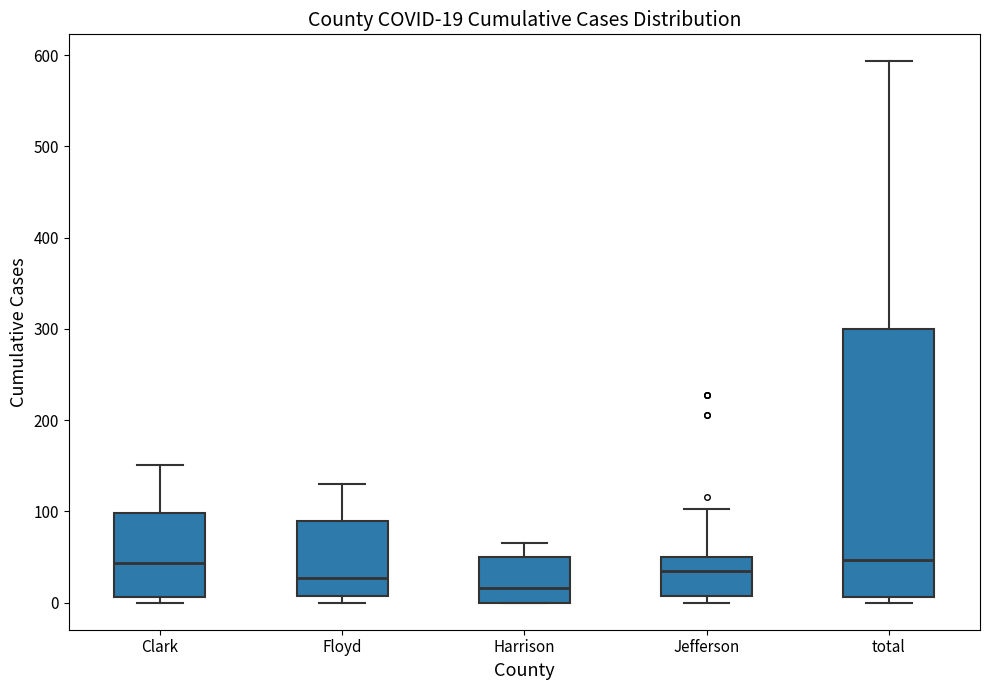

Which box's median line is the lowest?

Harrison